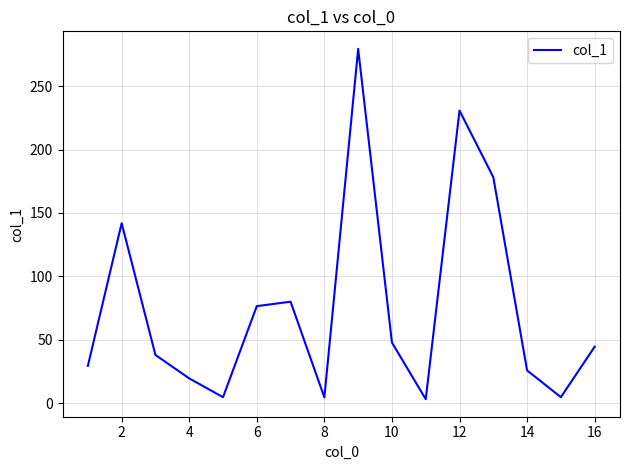

What is the maximum value shown in the chart?

279.4